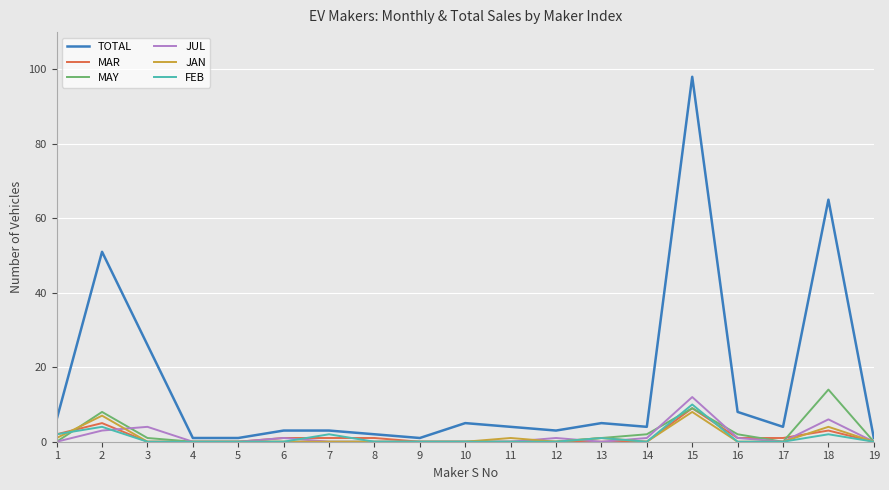

Reading right to left, list all the values displayed in this chart.

TOTAL: 1	65	4	8	98	4	5	3	4	5	1	2	3	3	1	1	26	51	6
MAR: 0	3	1	1	9	0	0	0	0	0	0	1	1	1	0	0	0	5	2
MAY: 0	14	0	2	9	2	1	0	0	0	0	0	0	0	0	0	1	8	0
JUL: 0	6	0	1	12	1	0	1	0	0	0	0	0	1	0	0	4	3	0
JAN: 0	4	0	0	8	0	1	0	1	0	0	0	0	0	0	0	0	7	1
FEB: 0	2	0	0	10	0	1	0	0	0	0	0	2	0	0	0	0	4	2